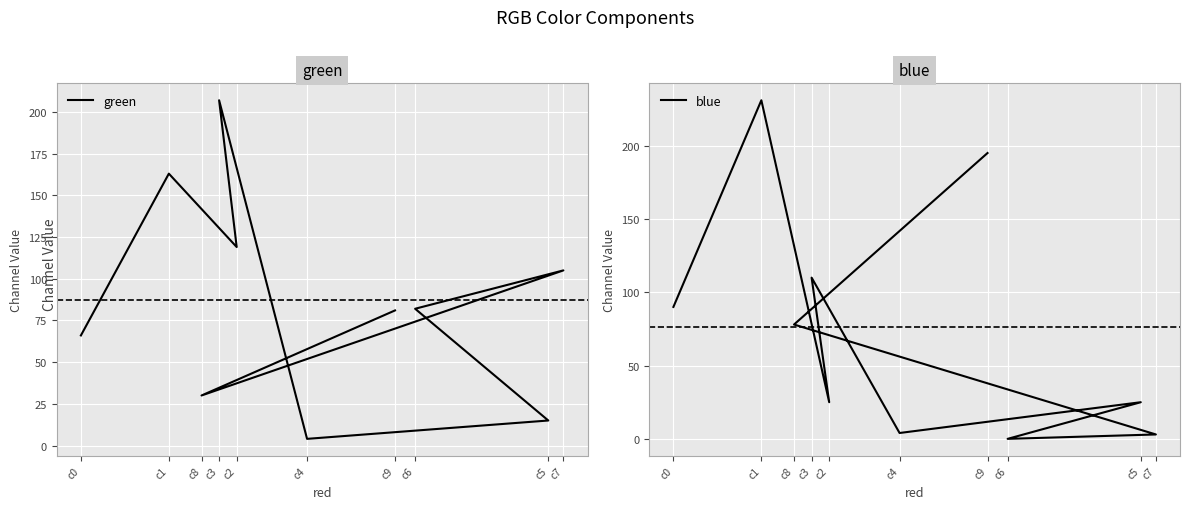

What is the sum of the blue values at c1 and c2?

256